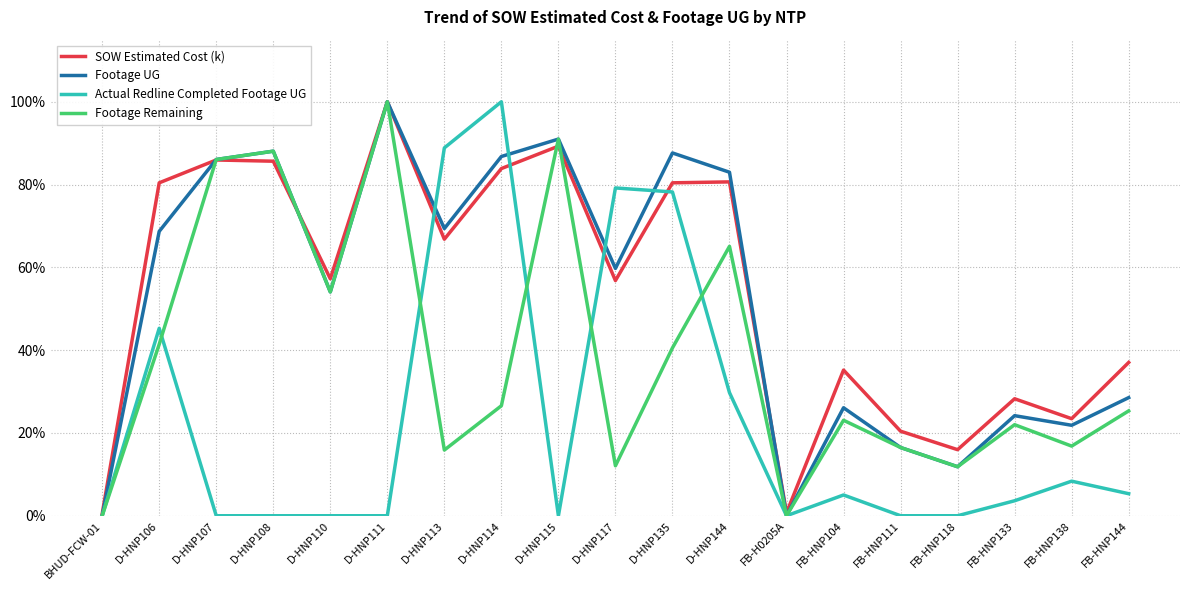

At which label does SOW Estimated Cost (k) reach its peak?

D-HNP111